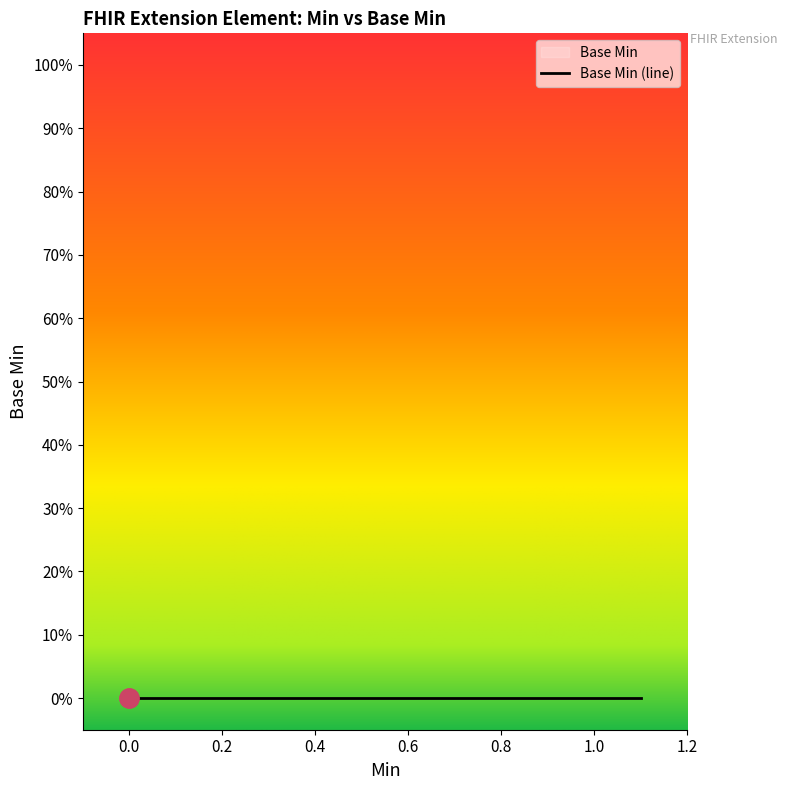

What is the sum of all values?

1